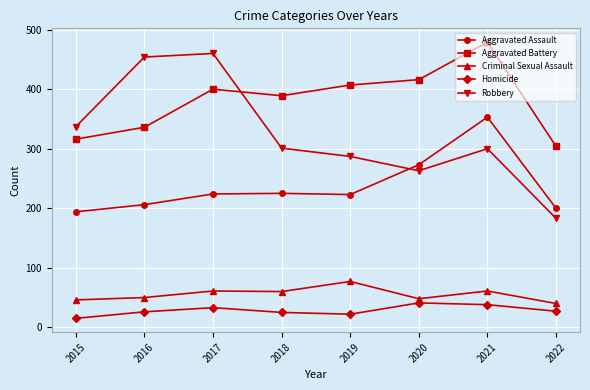

At 2016, list the series in order from smallest to largest.

Homicide, Criminal Sexual Assault, Aggravated Assault, Aggravated Battery, Robbery